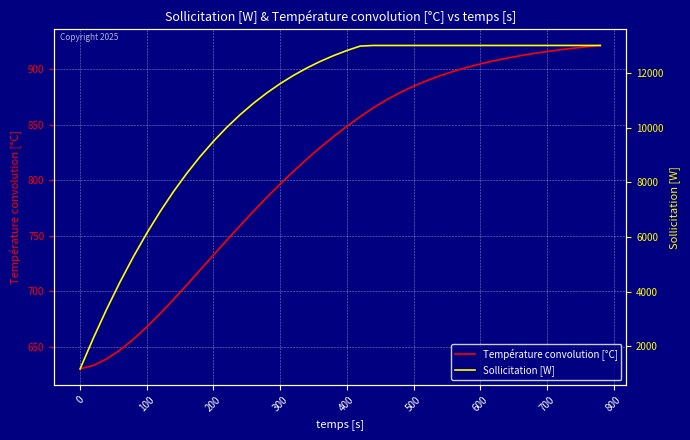

True or false: Température convolution [°C] and Sollicitation [W] cross at least once.

False